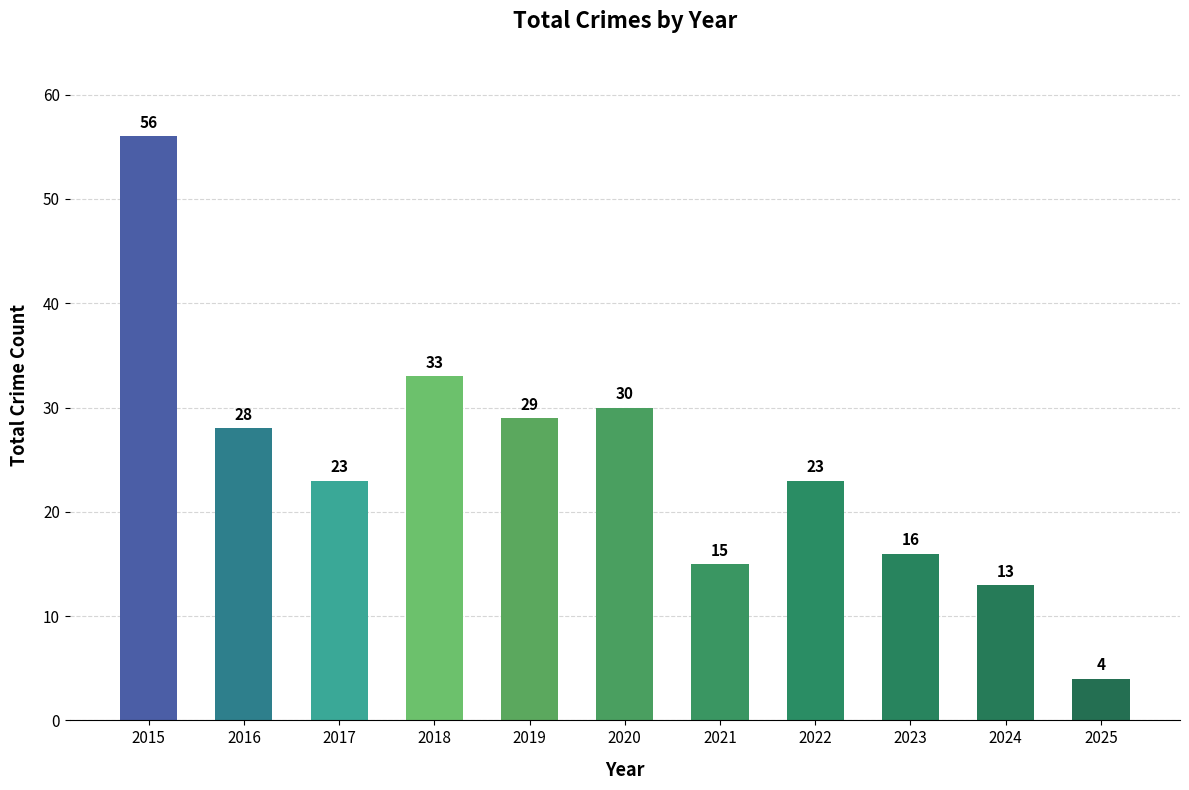

Where is the data nearest to the value 30?

2020